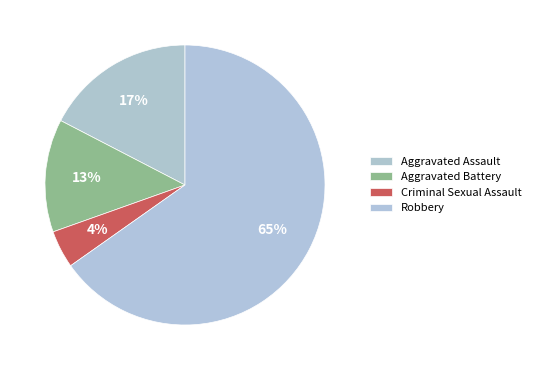

How many slices are in this pie chart?

4